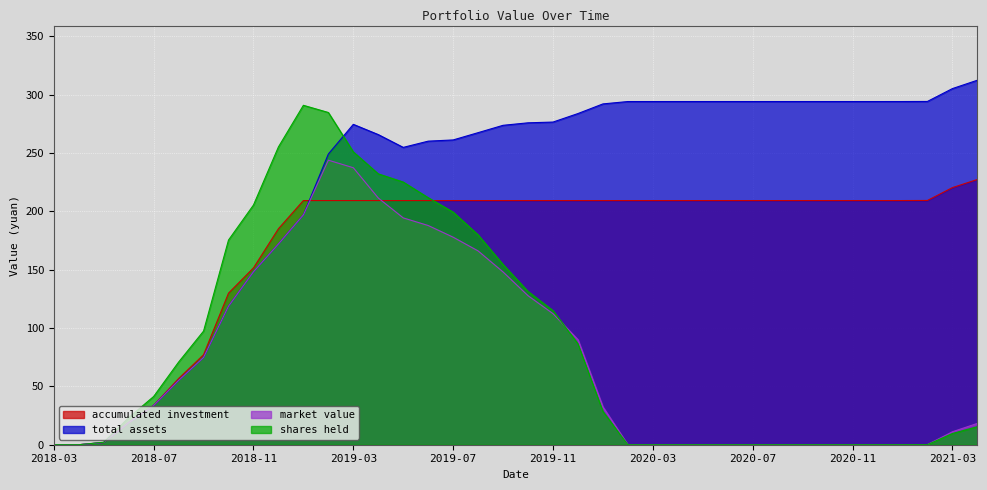

Which has a higher value, 2021-02 or 2018-08?

2021-02